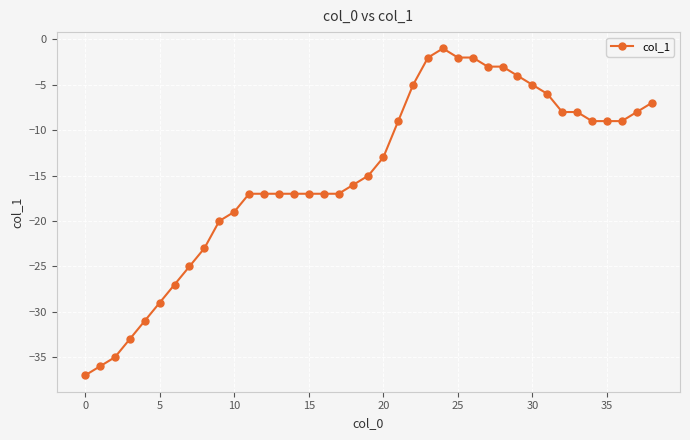

How many values exceed -15?

19